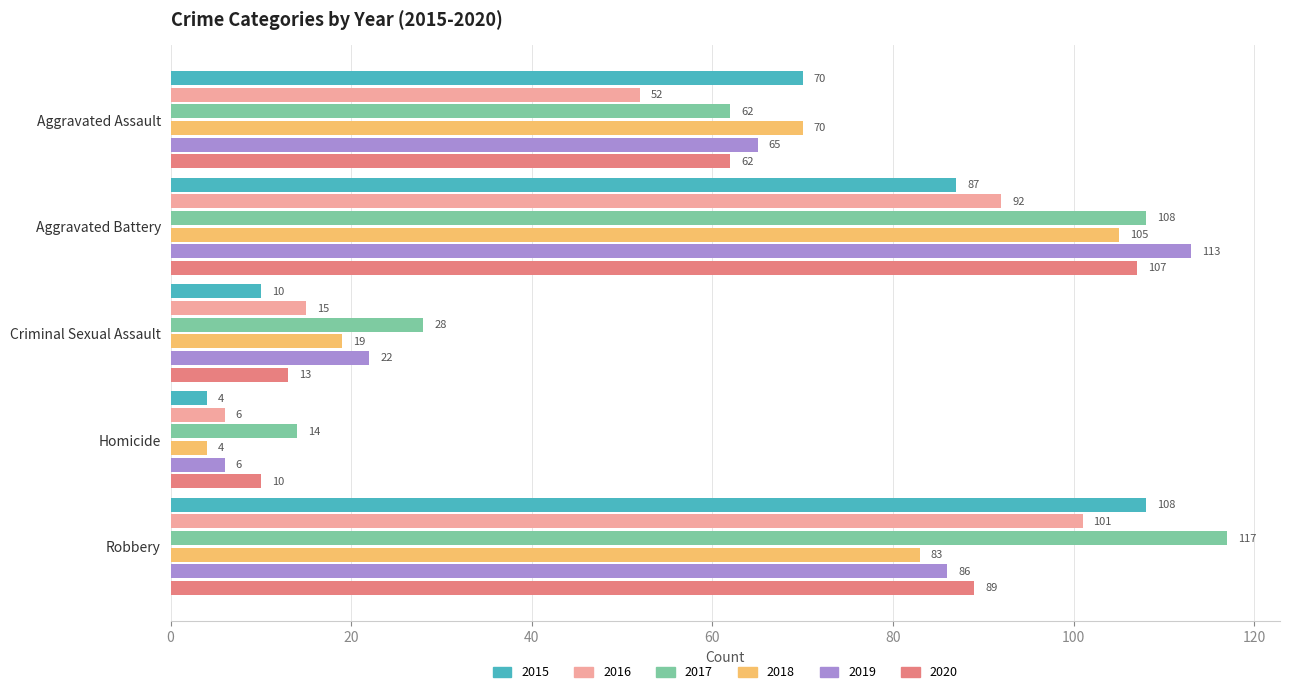

The value of 2018 at Criminal Sexual Assault is 11. True or false?

False